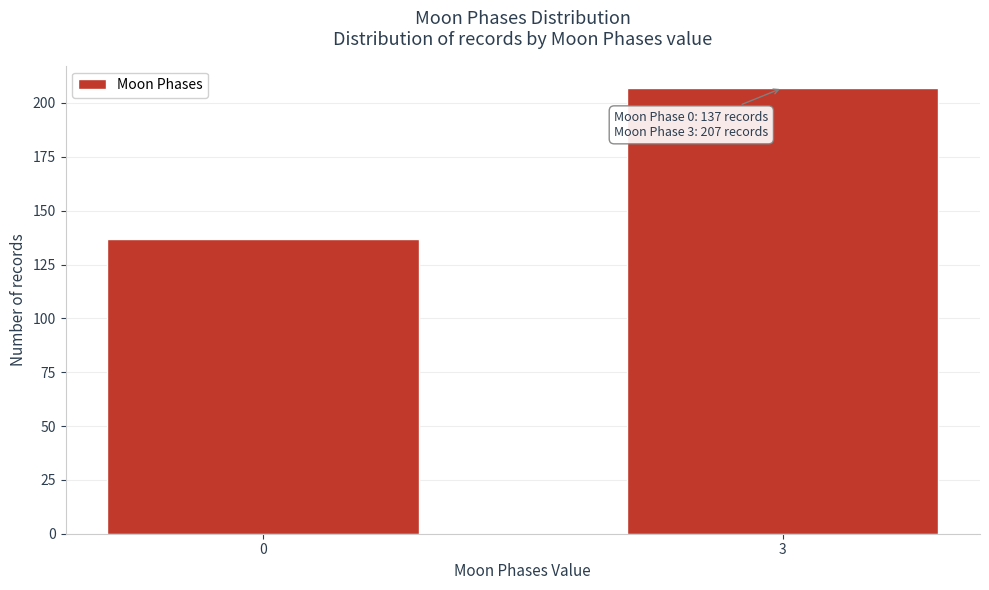

Reading right to left, transcribe all the data shown in this chart.

207	137